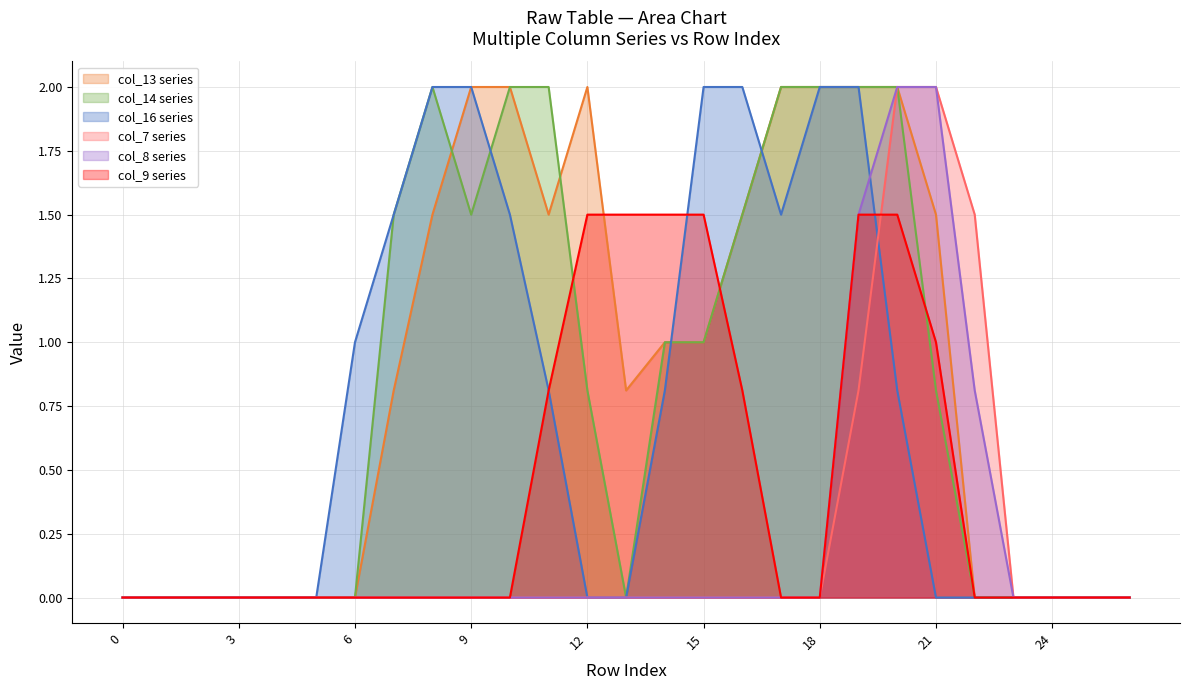

How many lines are shown in the chart?

6